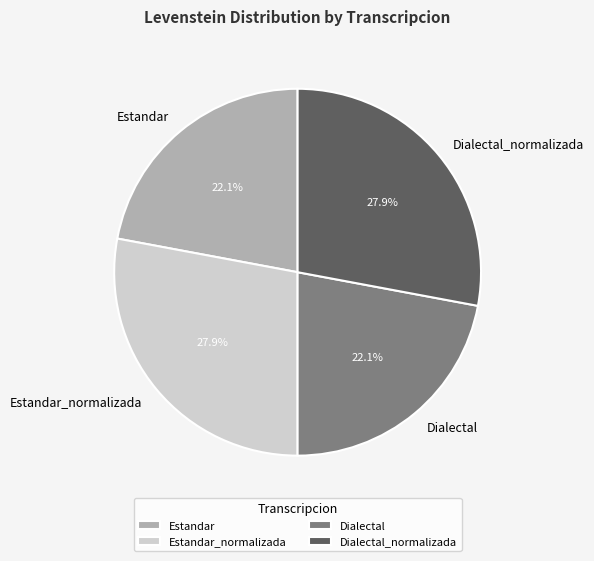

To the nearest percent, what portion does Estandar represent?

22%